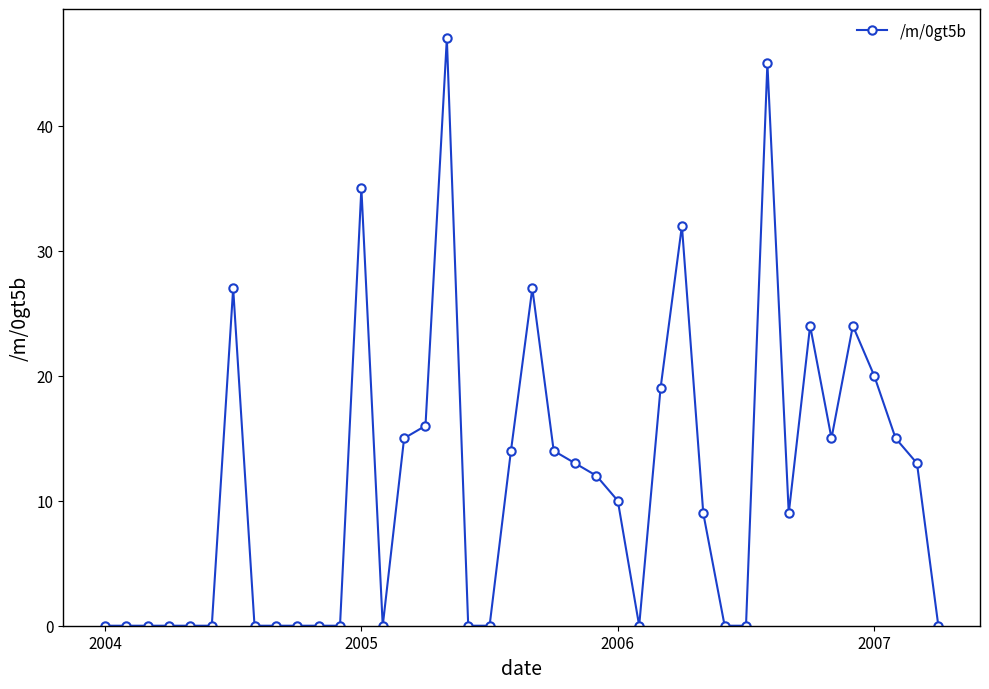

What is the greatest value displayed?

47